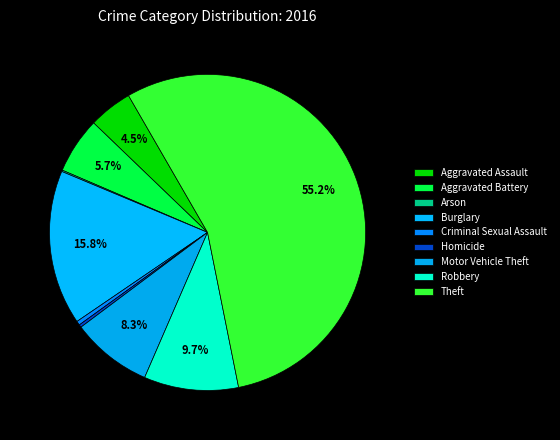

What is the change in value from Criminal Sexual Assault to Robbery?

+66